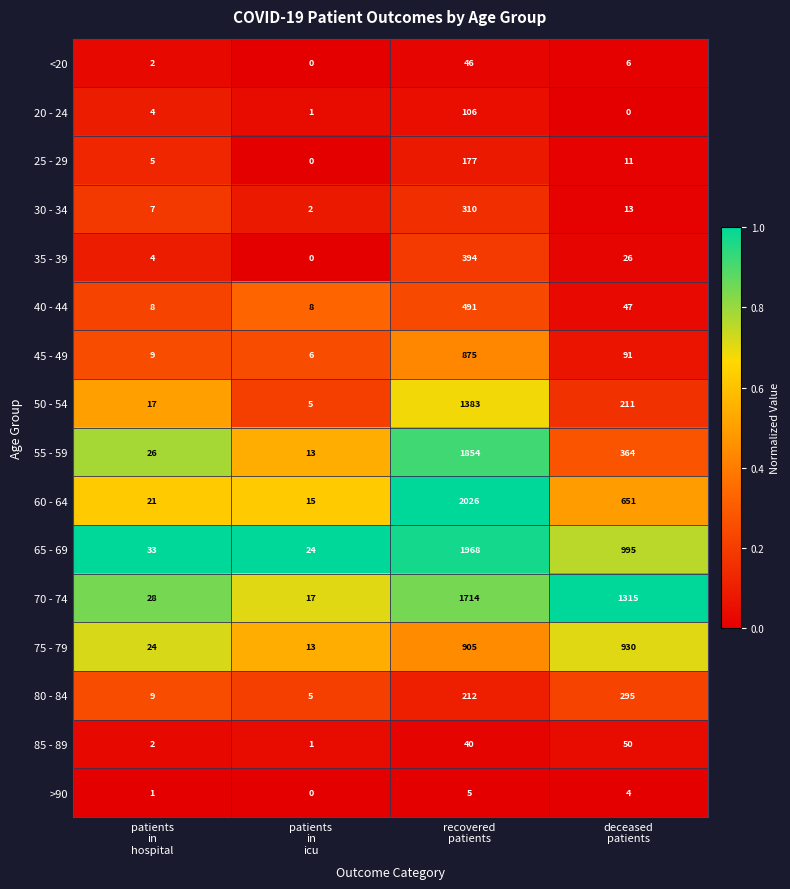

What is the difference between the maximum and minimum values in the 85 - 89 series?

49